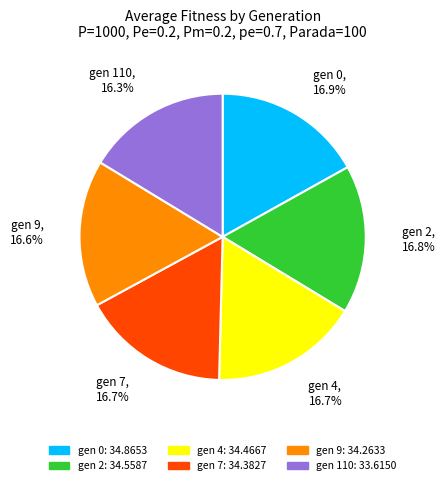

Is the sum of gen 4 and gen 110 greater than half?

No